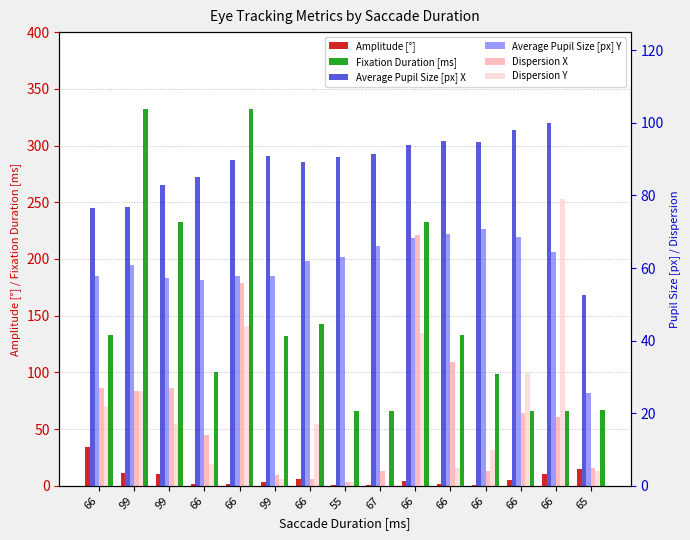

What is the value of the Average Pupil Size [px] X bar at the 15th from the left?

52.5